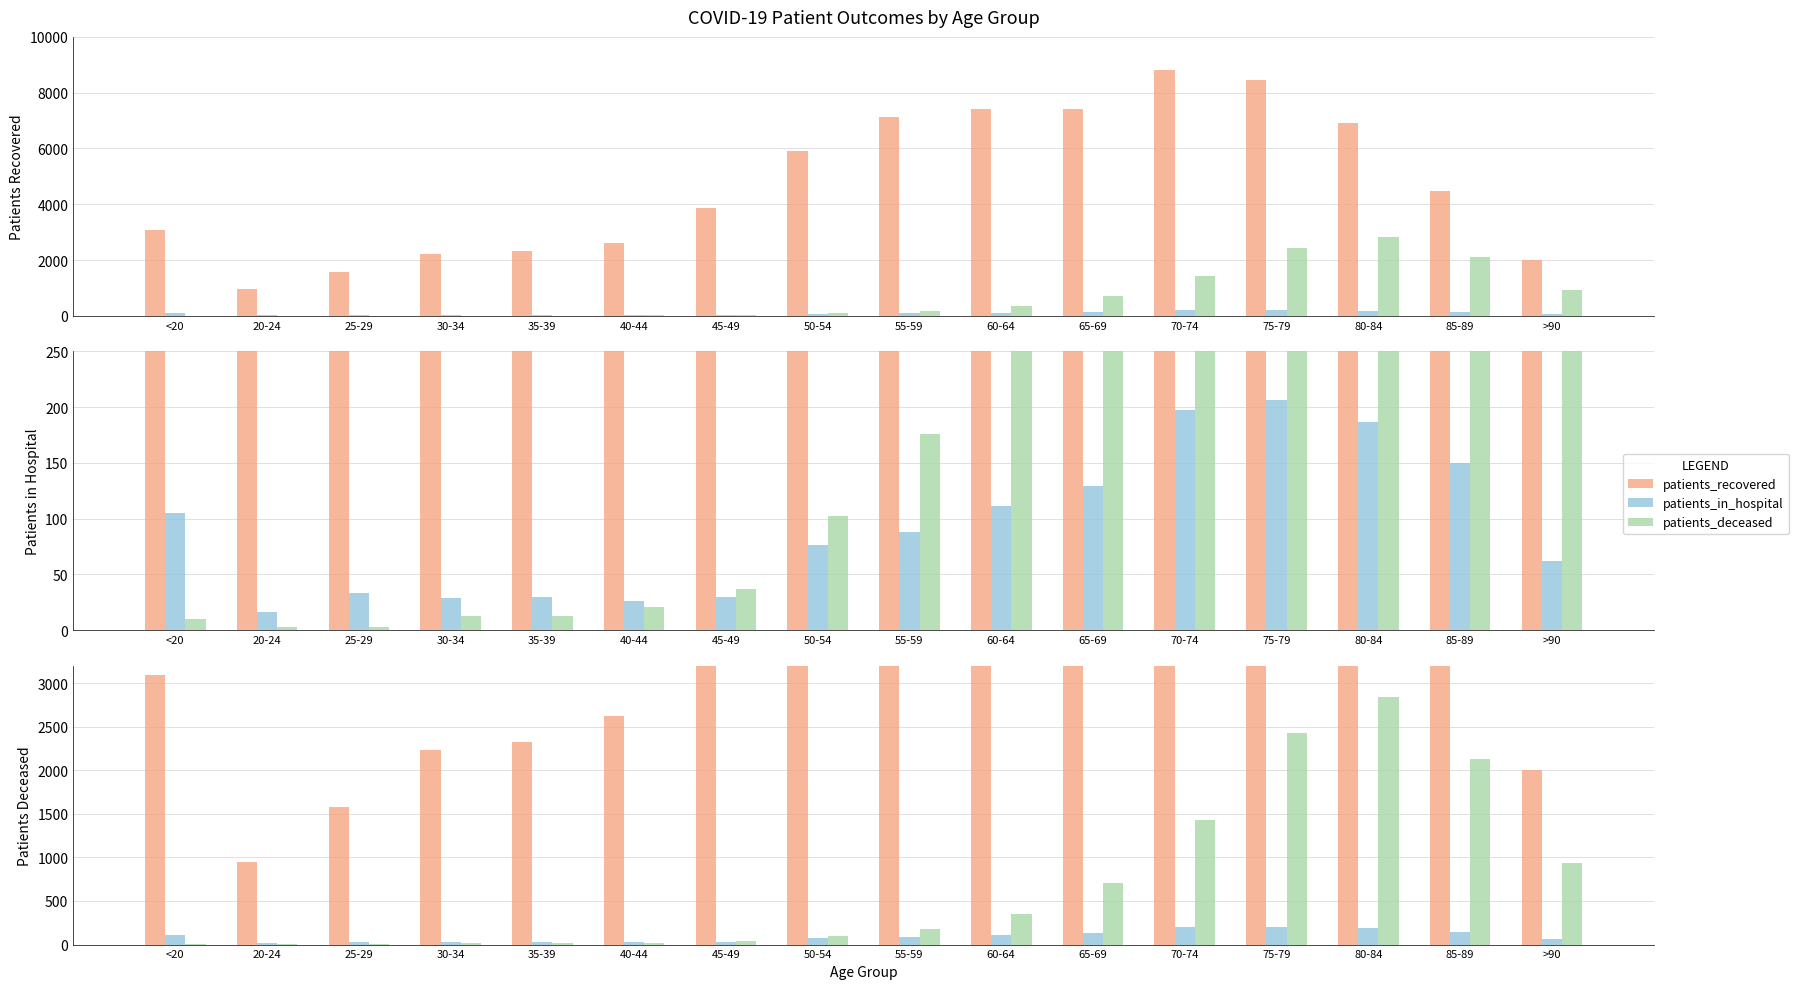

Reading right to left, extract all data points from this chart.

patients_recovered: 1999	4471	6929	8470	8796	7413	7422	7120	5897	3879	2626	2329	2227	1580	948	3092
patients_in_hospital: 62	150	187	206	197	129	111	88	76	30	26	30	29	33	16	105
patients_deceased: 936	2125	2837	2429	1432	705	347	176	102	37	21	13	13	3	3	10